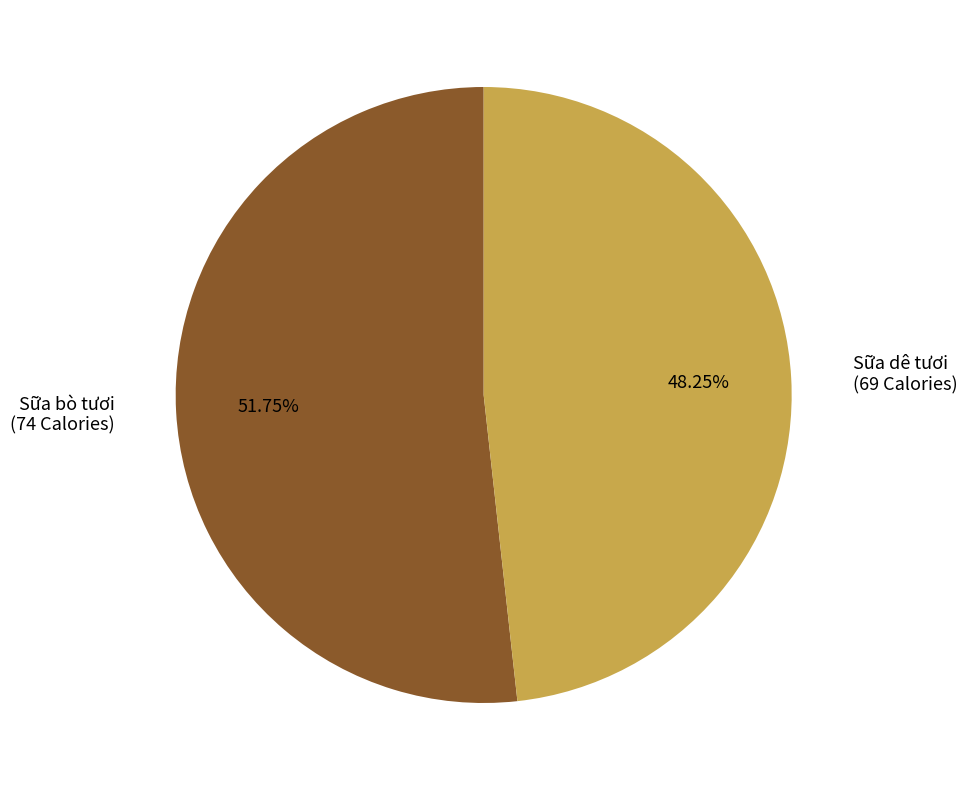

Is the sum of Sữa bò tươi and Sữa dê tươi greater than half?

Yes